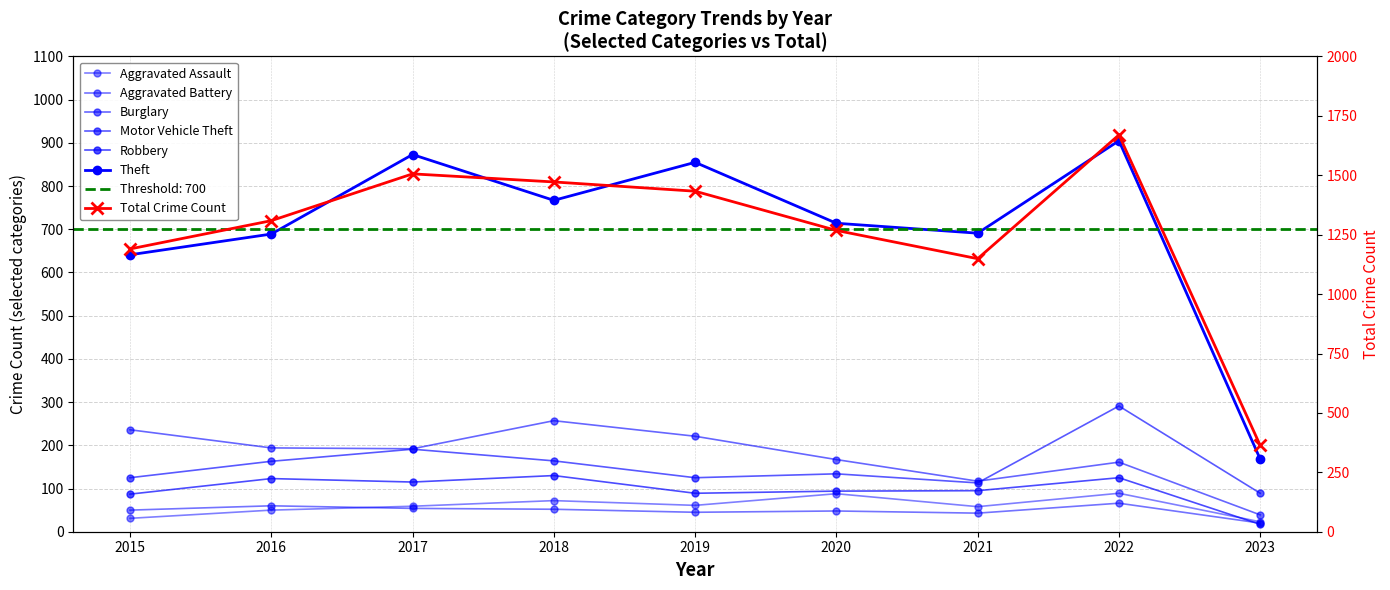

The Aggravated Battery series shows 50 at 2015. True or false?

True